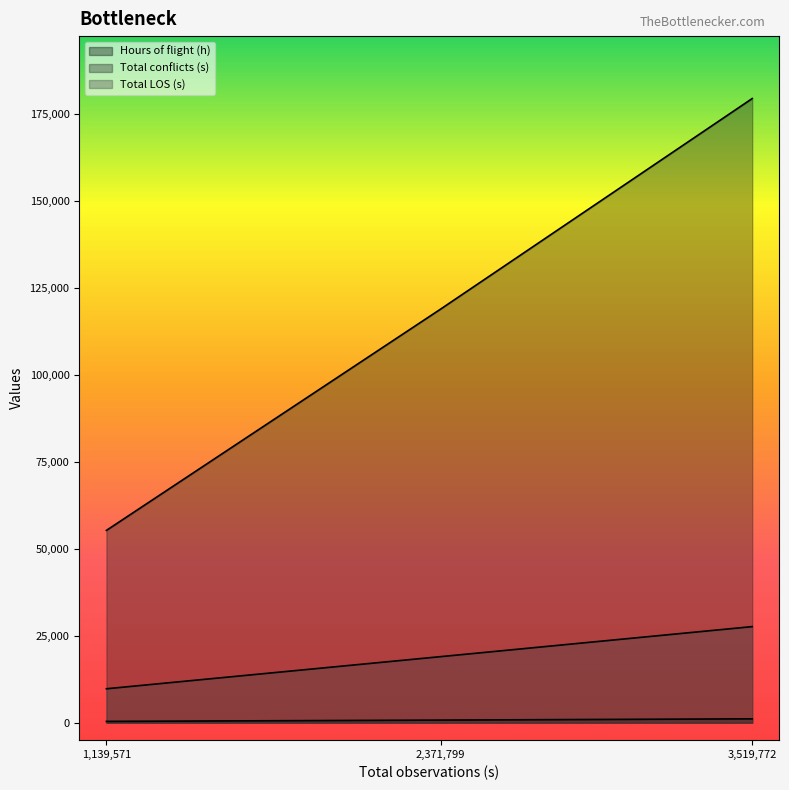

What is the difference between the maximum and second lowest values in the Total conflicts (s) series?

60473.0